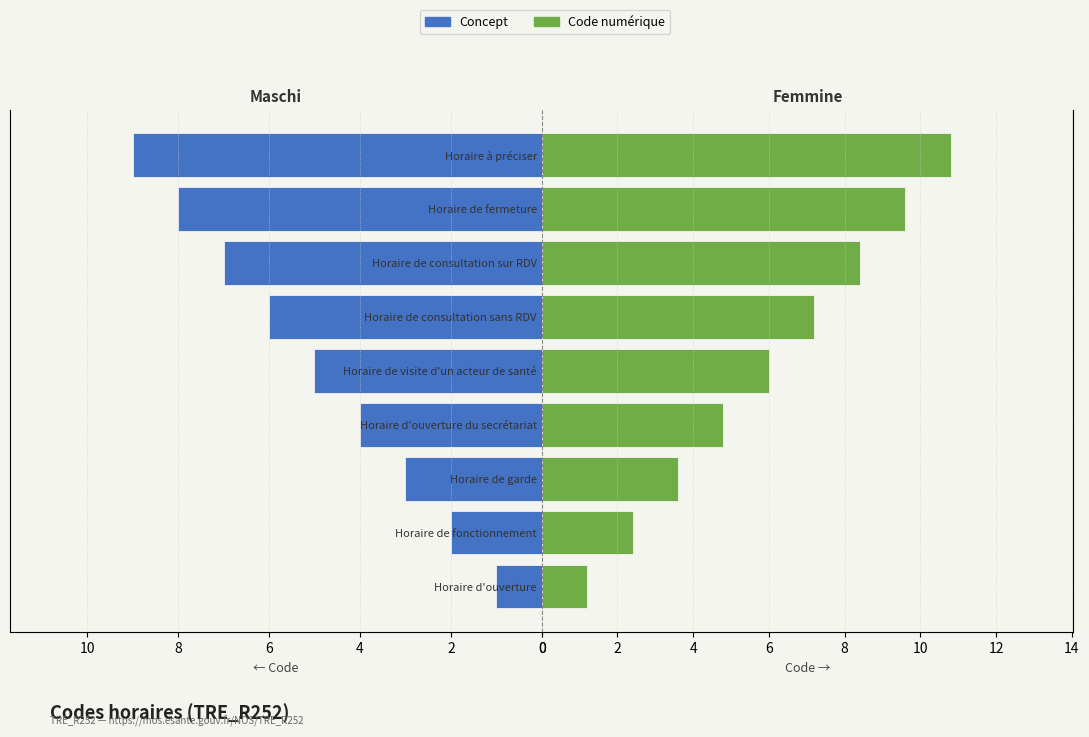

How many bars are there in total?

18